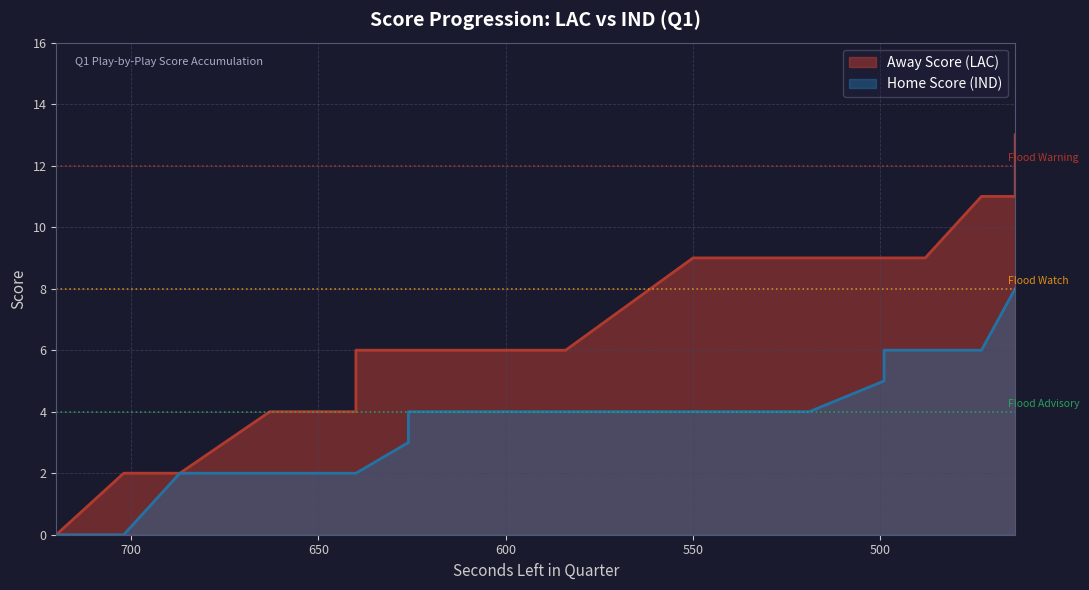

Reading right to left, transcribe all the data shown in this chart.

Away Score (LAC): 13	11	11	11	9	9	9	9	9	9	9	9	9	9	6	6	6	6	6	6	6	6	6	6	6	5	4	4	4	4	2	2	0
Home Score (IND): 8	8	8	6	6	6	6	6	5	4	4	4	4	4	4	4	4	4	4	4	4	4	4	3	2	2	2	2	2	2	2	0	0